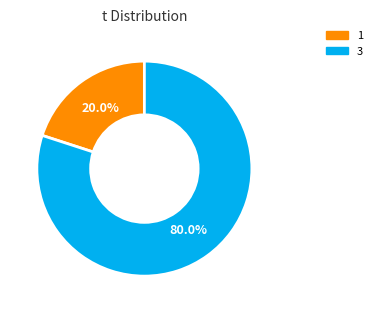

Does any single category account for the majority?

Yes